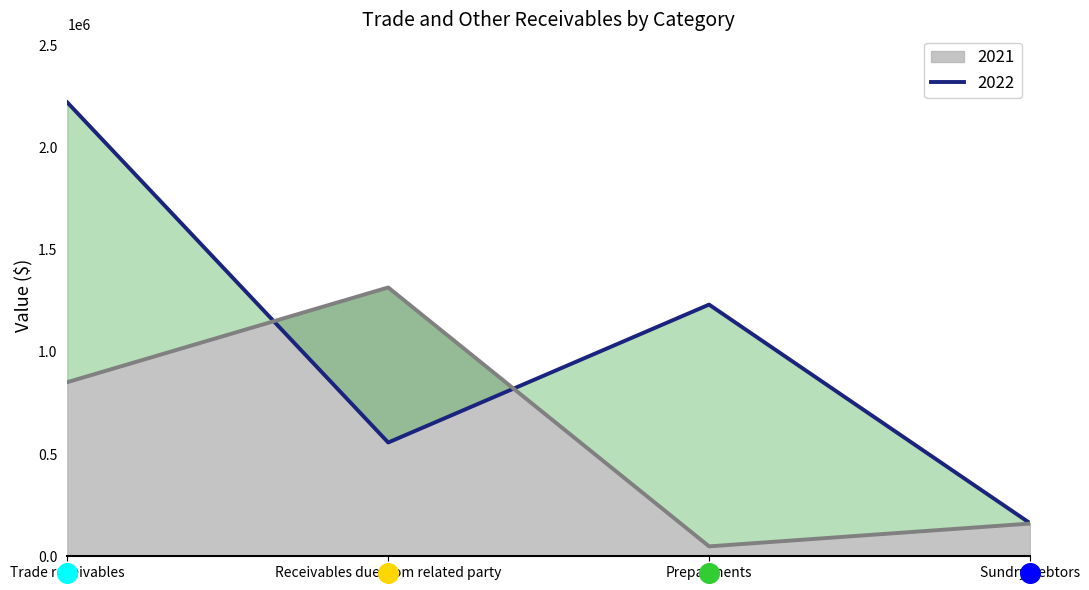

Which series has the largest total across all categories?

2022